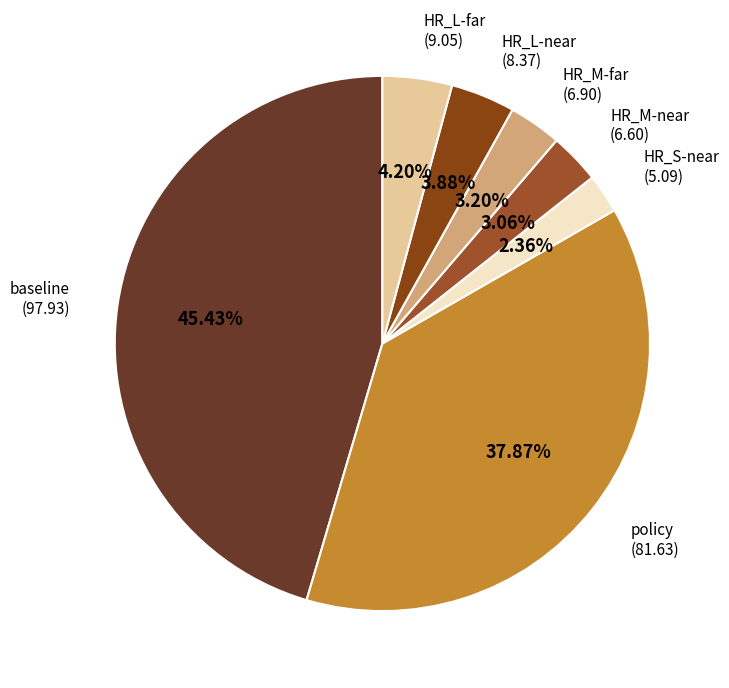

How many slices are in this pie chart?

7